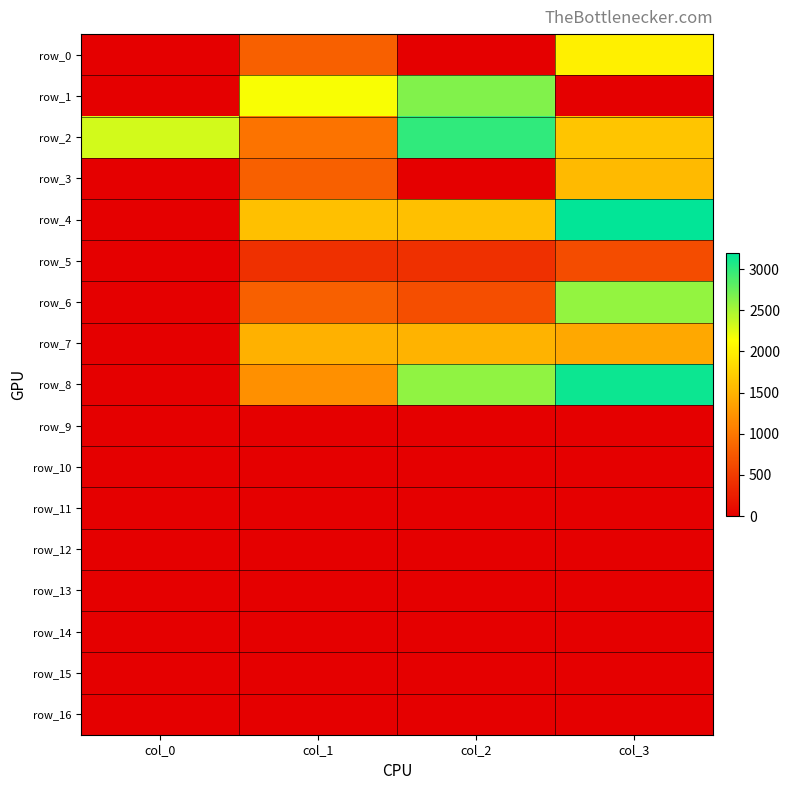

The row_9 series shows 0.0 at col_0. True or false?

True